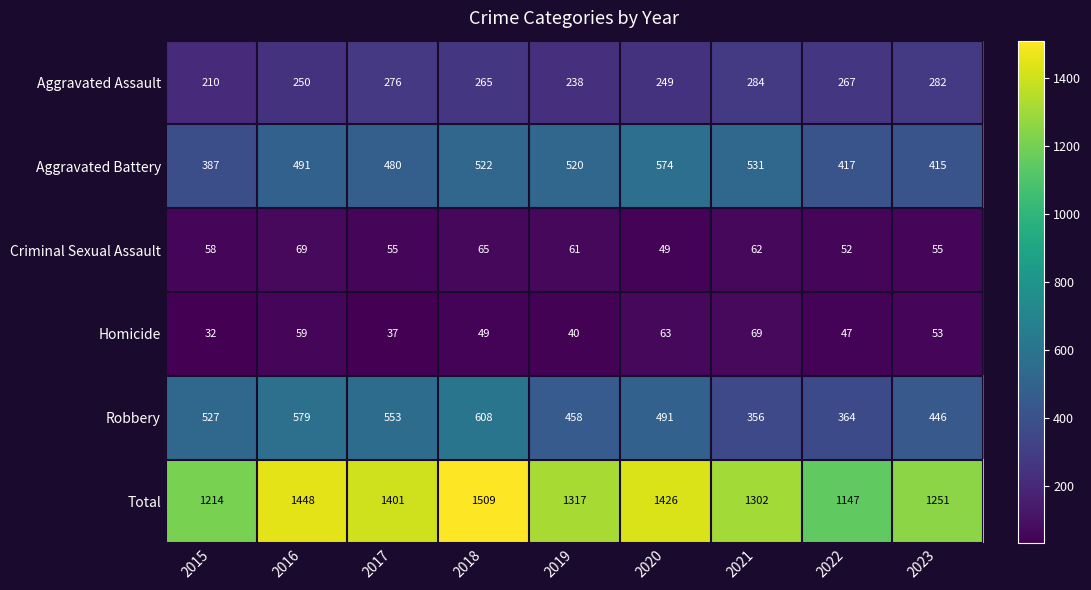

Which label corresponds to the largest value in the chart?

2018